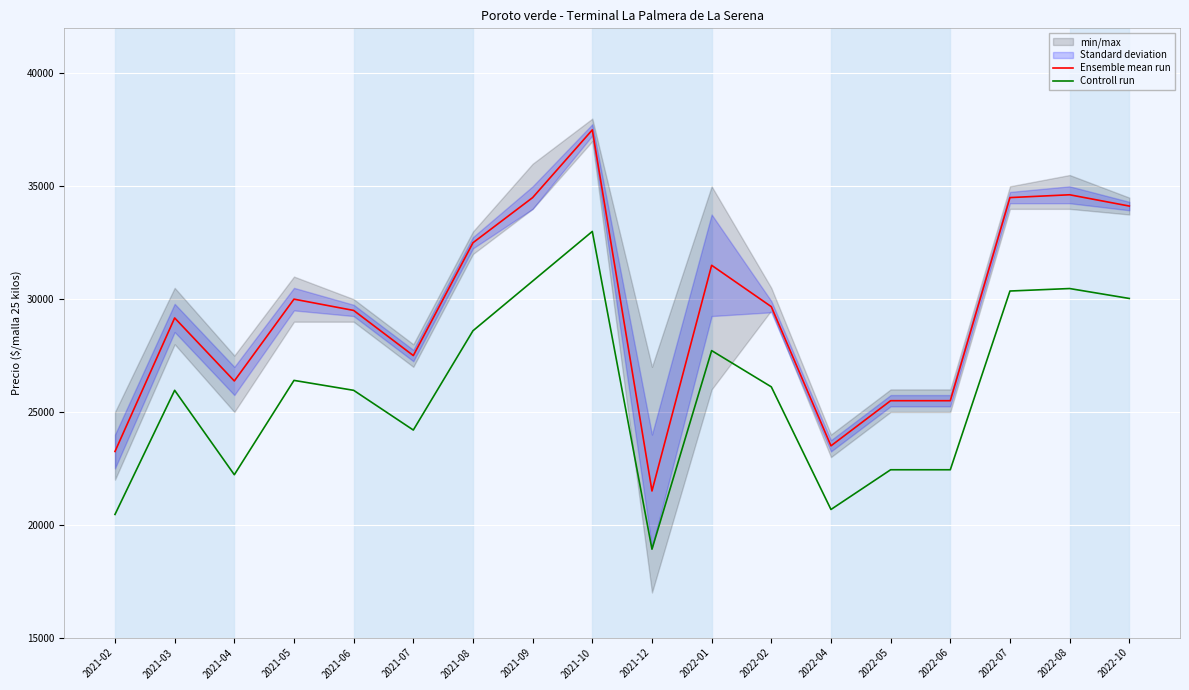

What is the difference between the Controll run values at 2022-10 and 2021-07?

5830